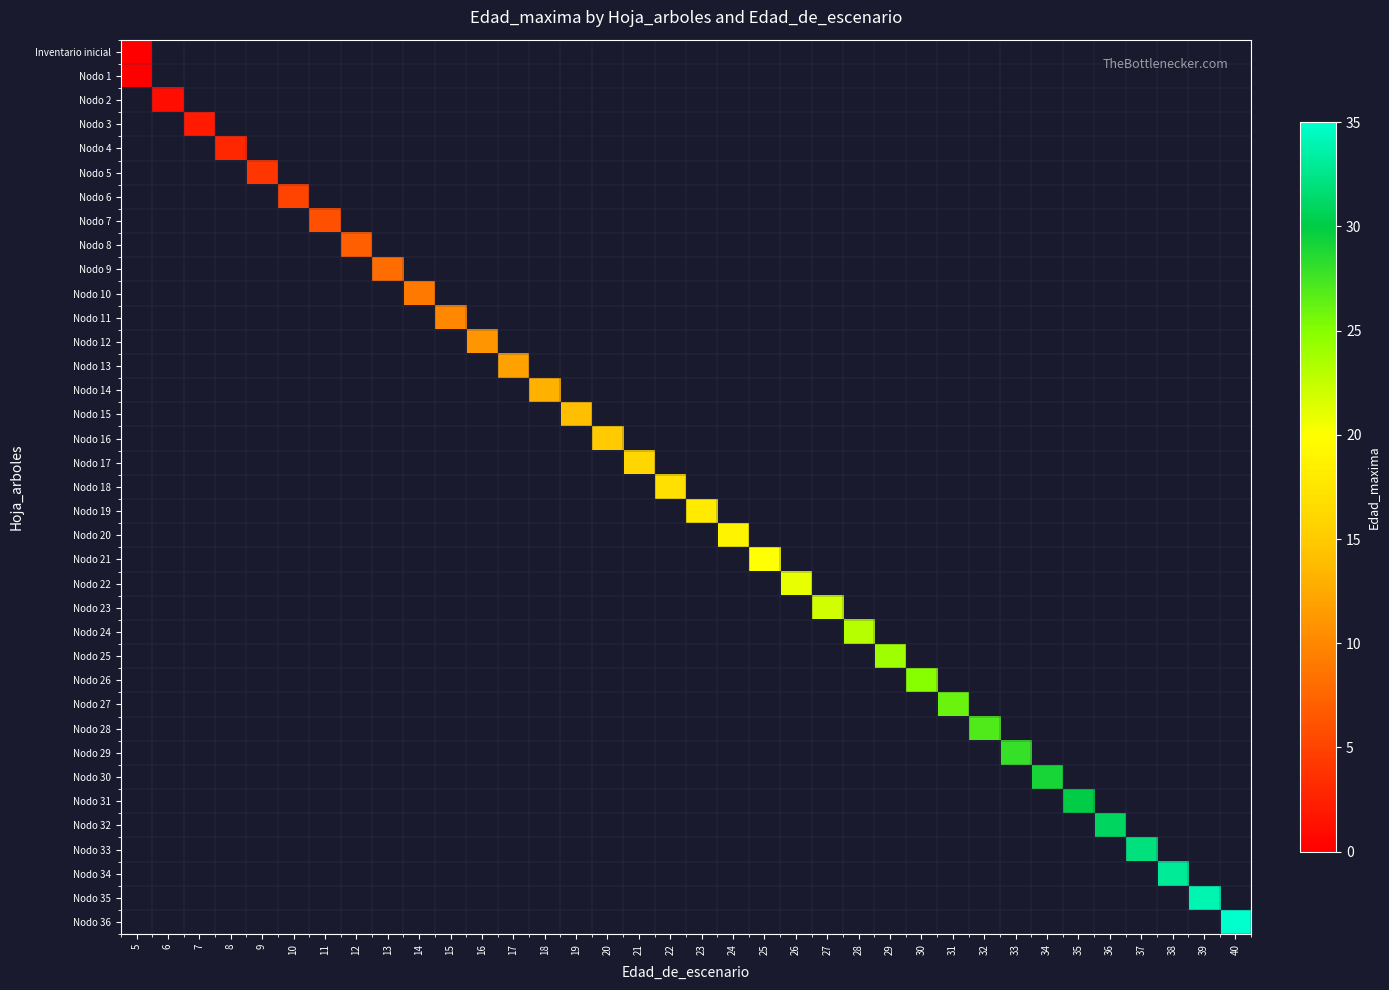

How many distinct data groups are displayed?

37